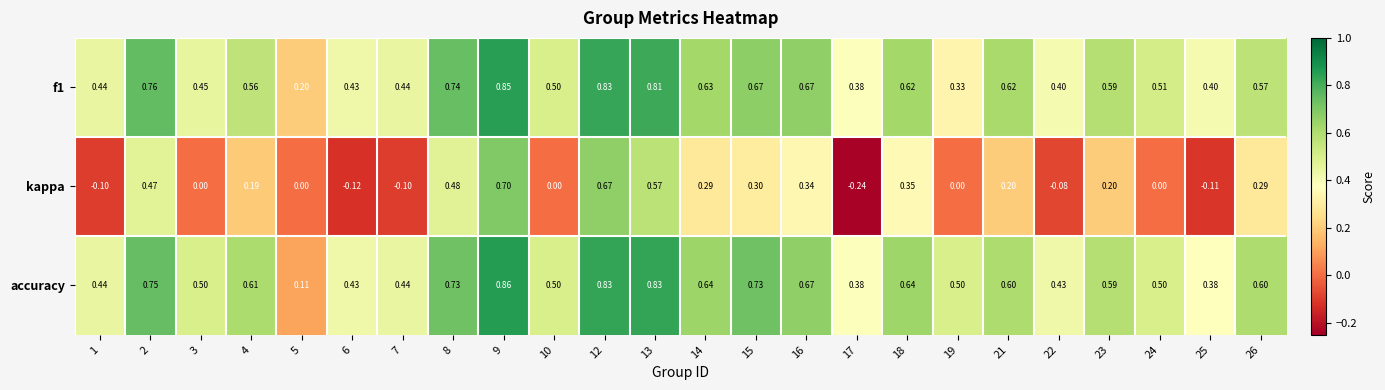

Is the value of kappa at 14 greater than the value of f1 at 7?

No